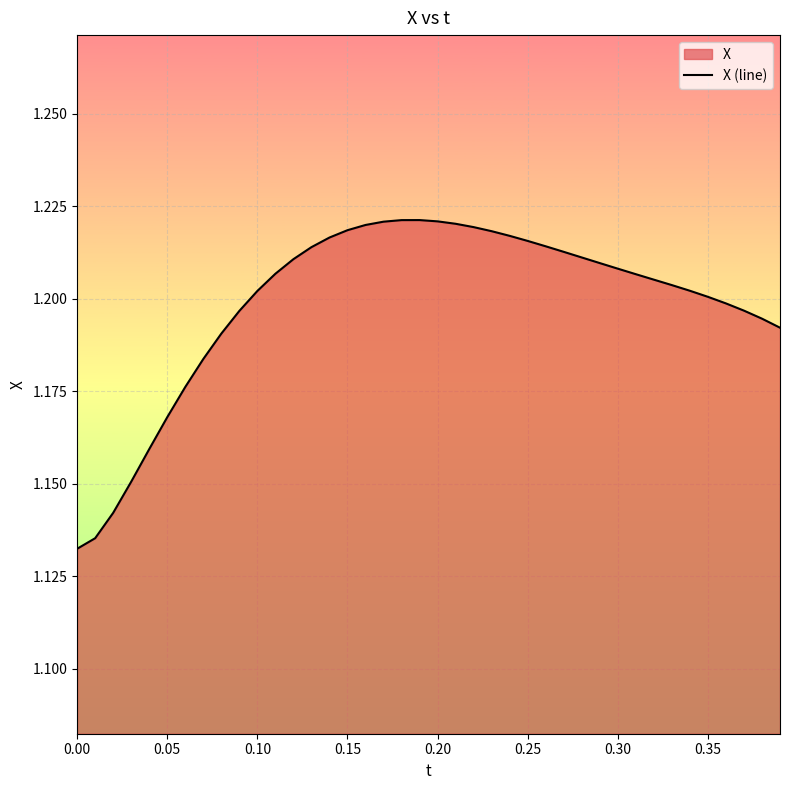

What is the value of the 31st point from the left?

1.2